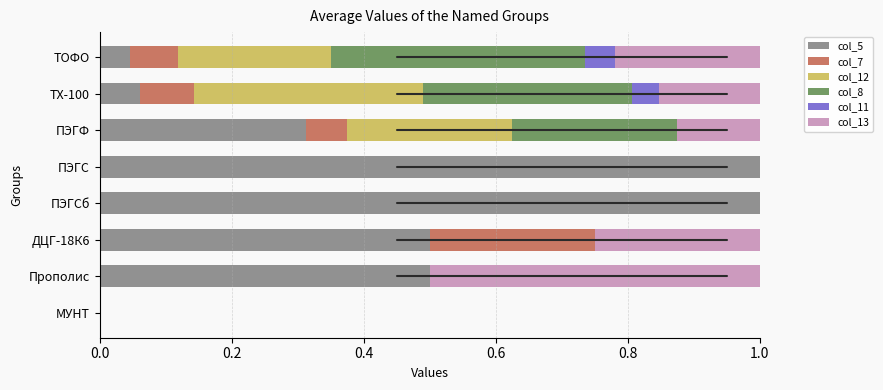

What is the total value across all series at ПЭГФ?

1.0